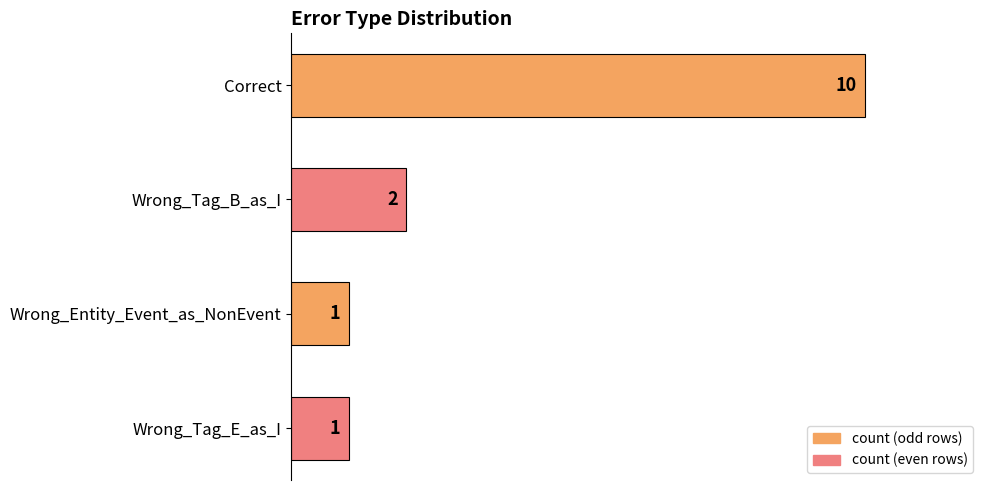

Reading top to bottom, list all the values displayed in this chart.

10	2	1	1